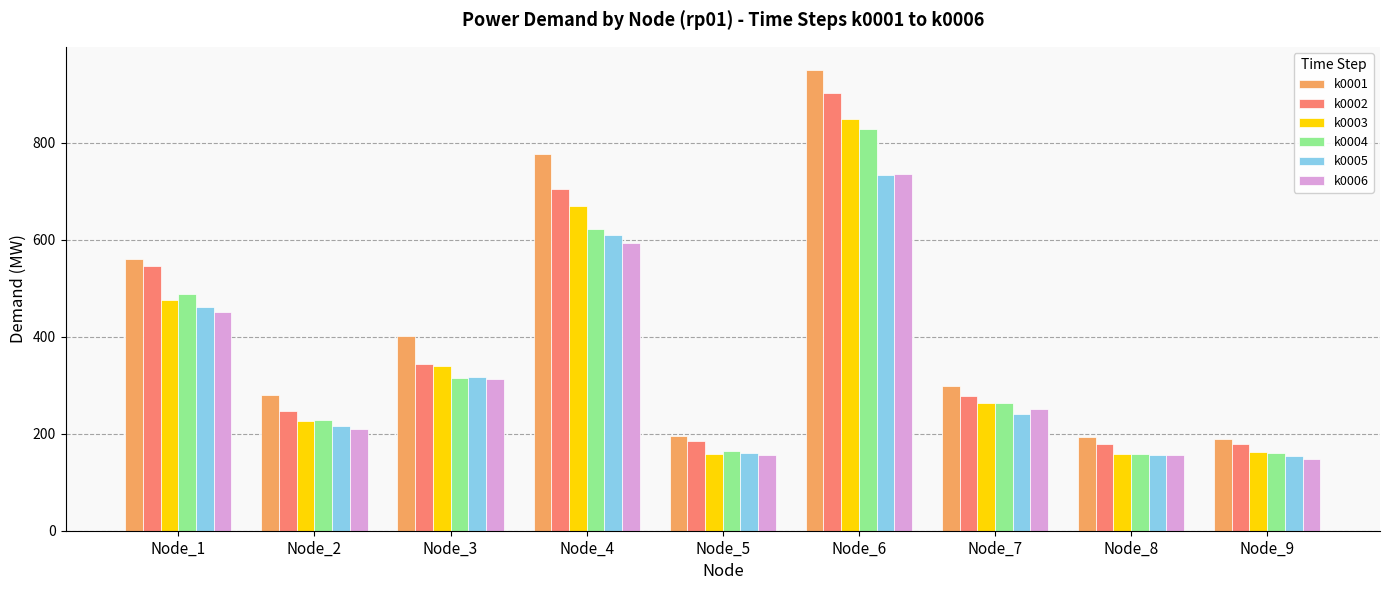

Is the value of k0004 at Node_4 greater than the value of k0005 at Node_5?

Yes